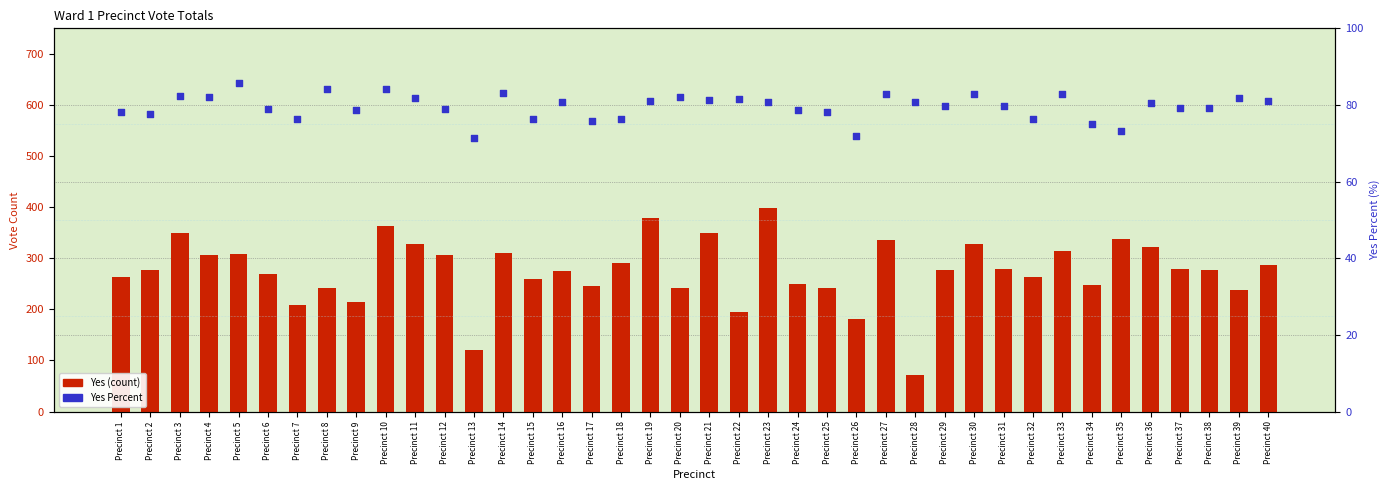

What is the total value across all series at Precinct 12?

385.9